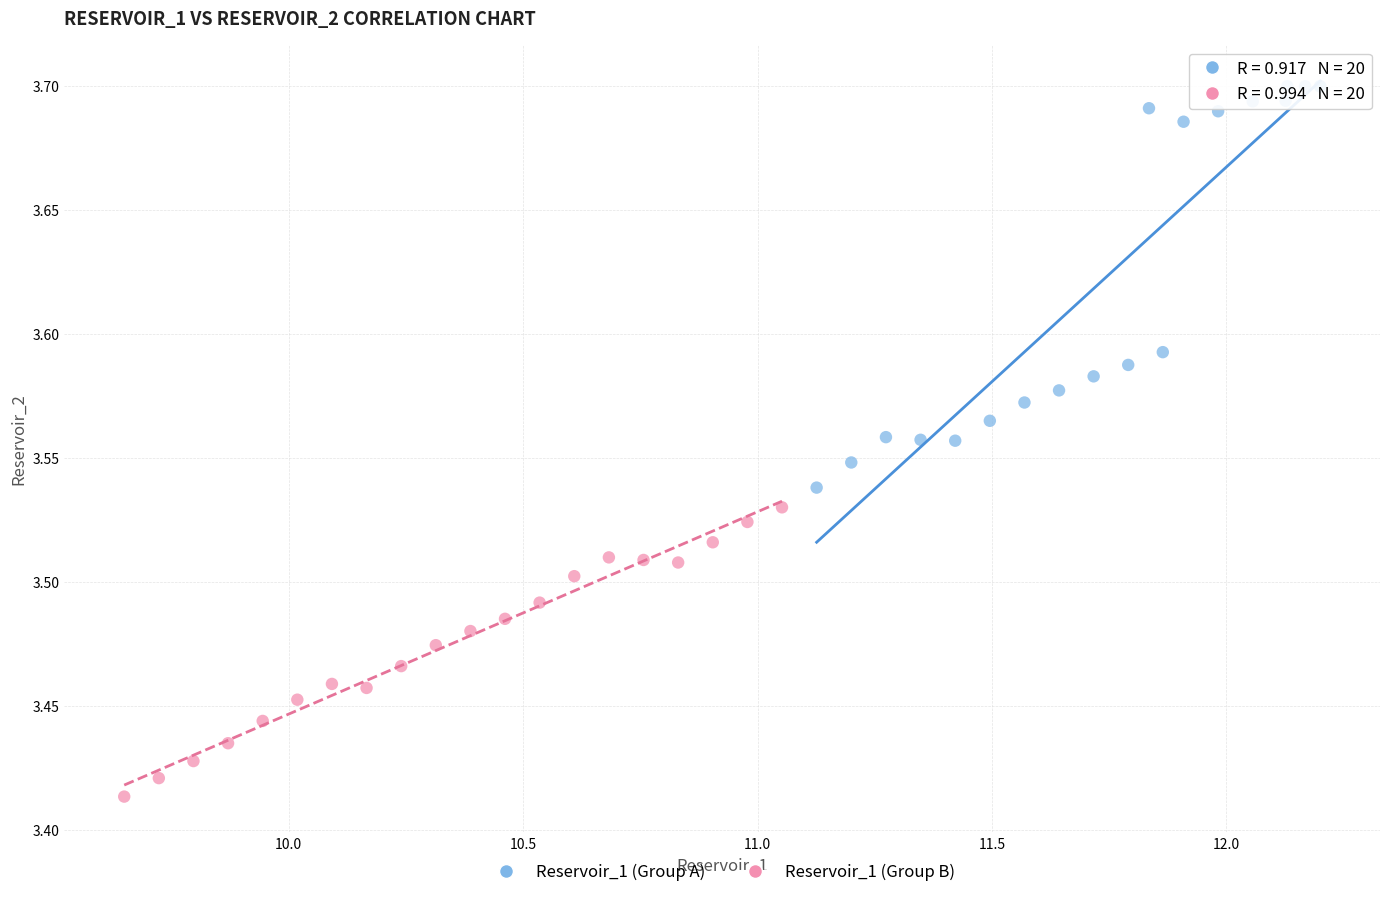

Which series has the widest spread of Y values?

Reservoir_1 (Group A)